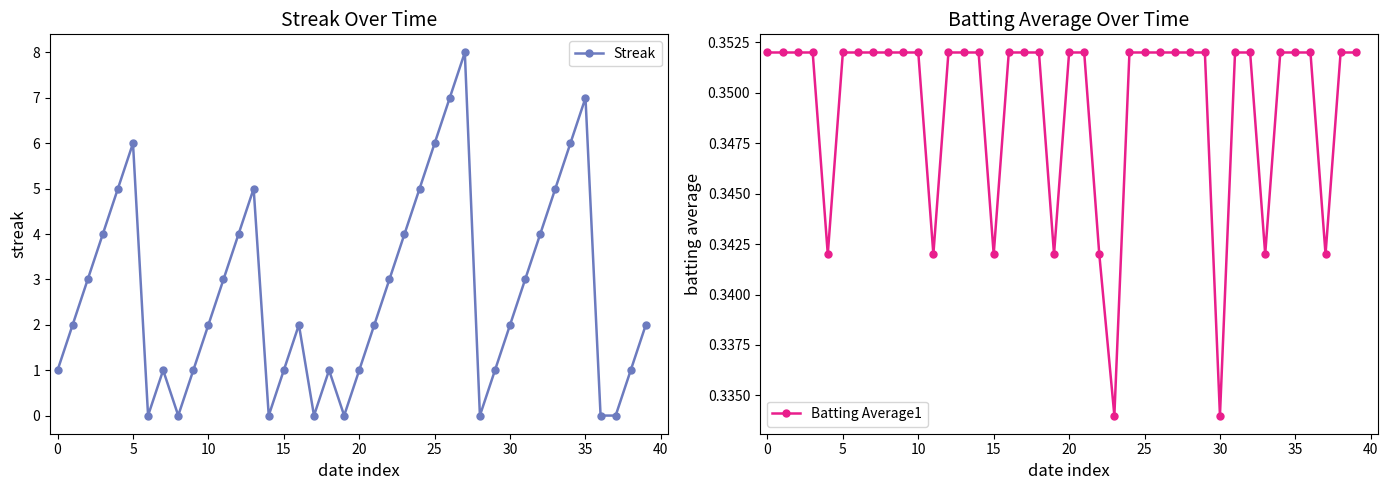

Read the Streak value at 30.

2